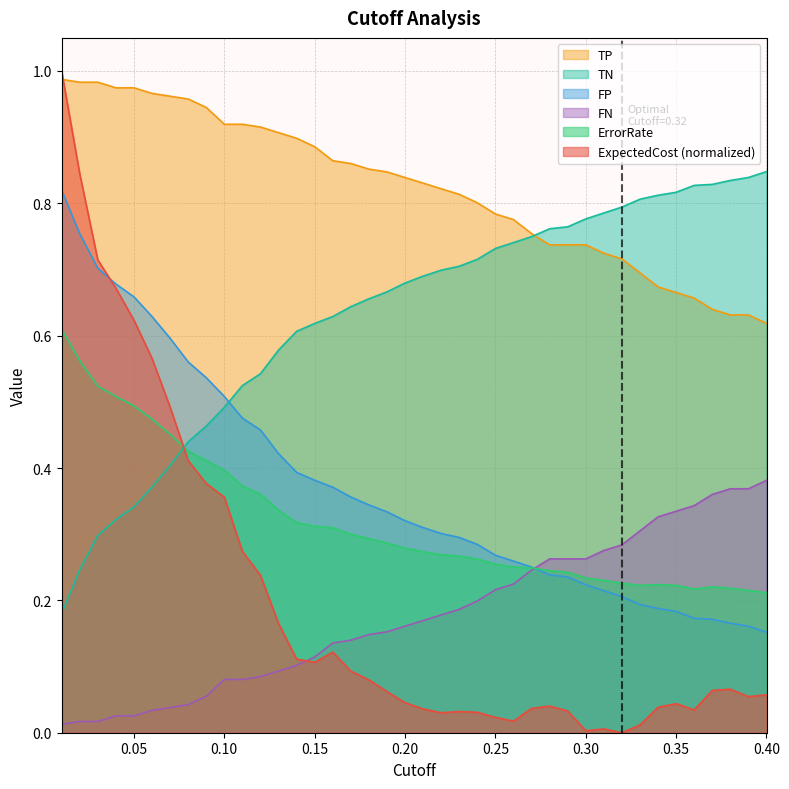

Count the number of categories in the chart.

40